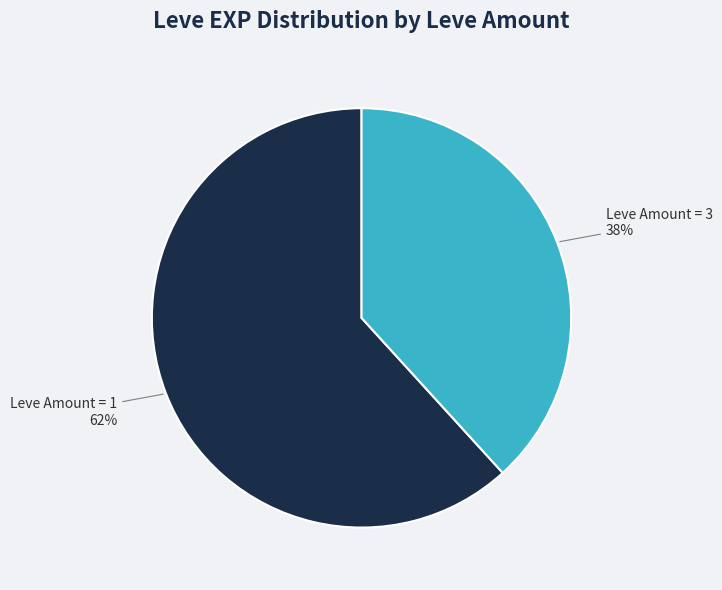

To the nearest percent, what is the average slice percentage?

50%